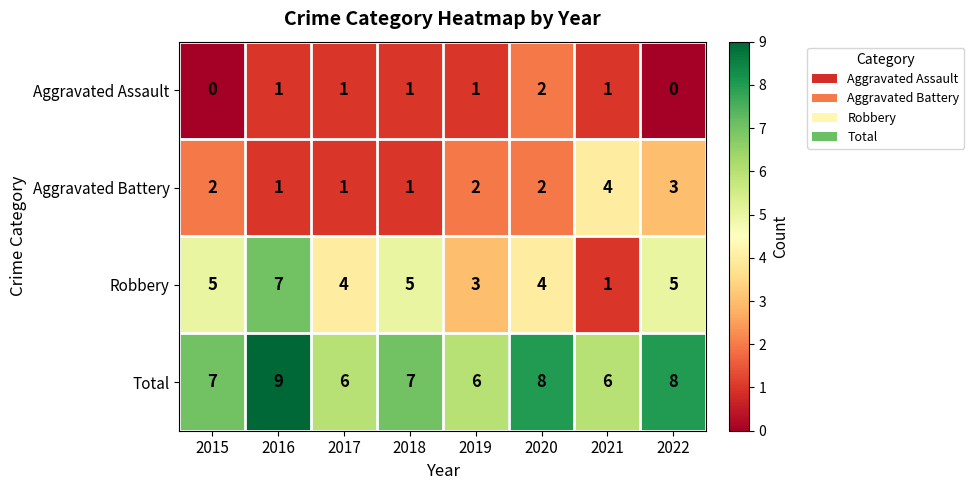

What is the maximum value shown in the chart?

9